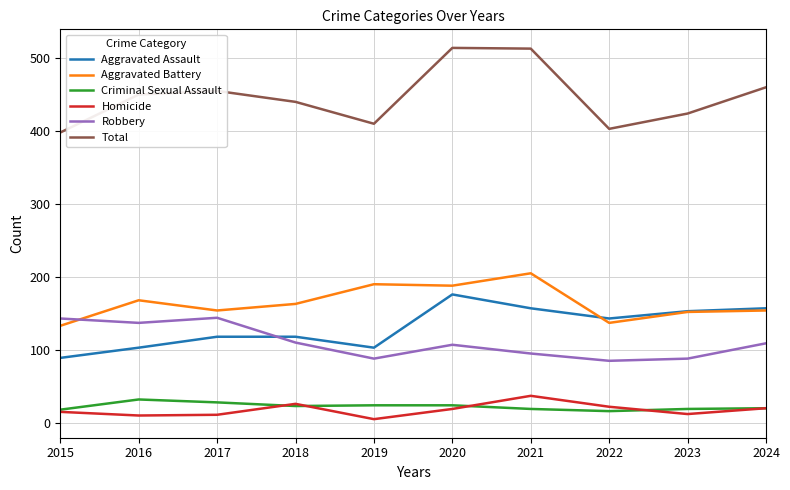

Where does the Robbery series first go above 109?

2015